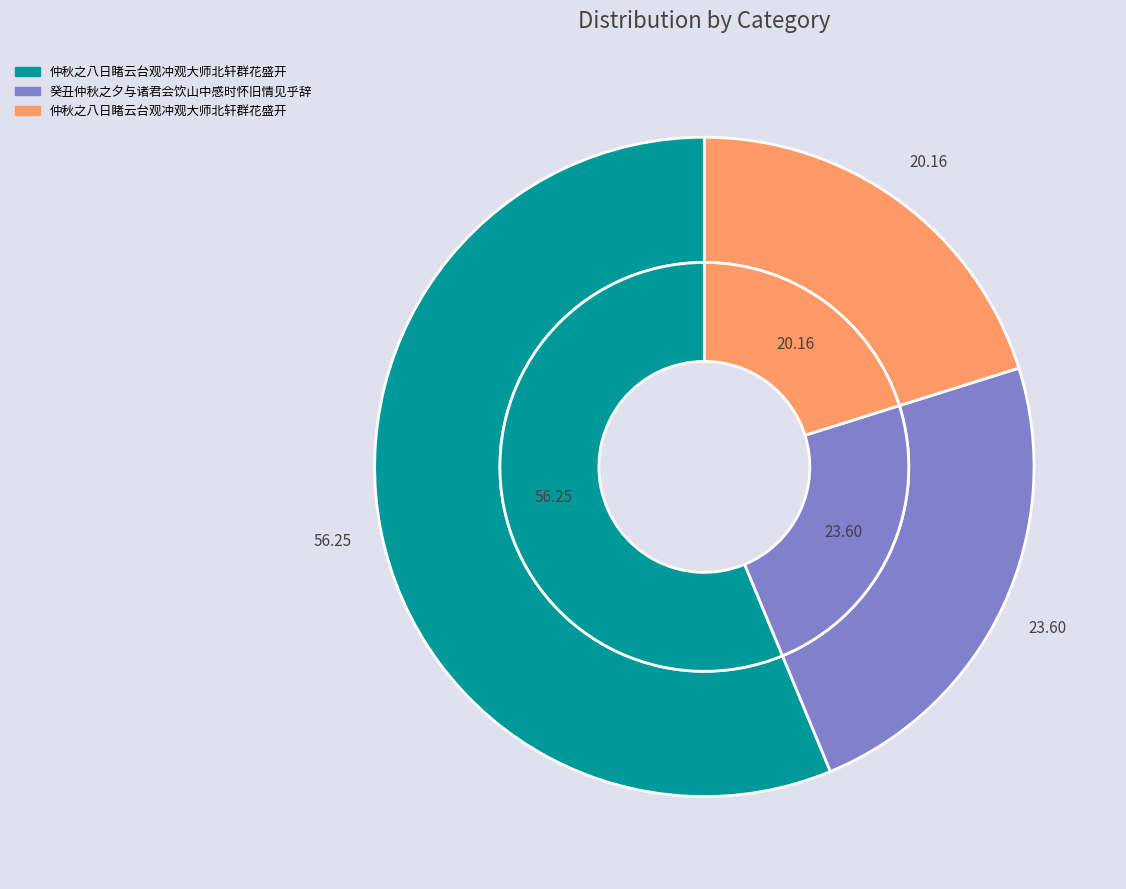

Which category accounts for the majority?

仲秋之八日睹云台观冲观大师北轩群花盛开